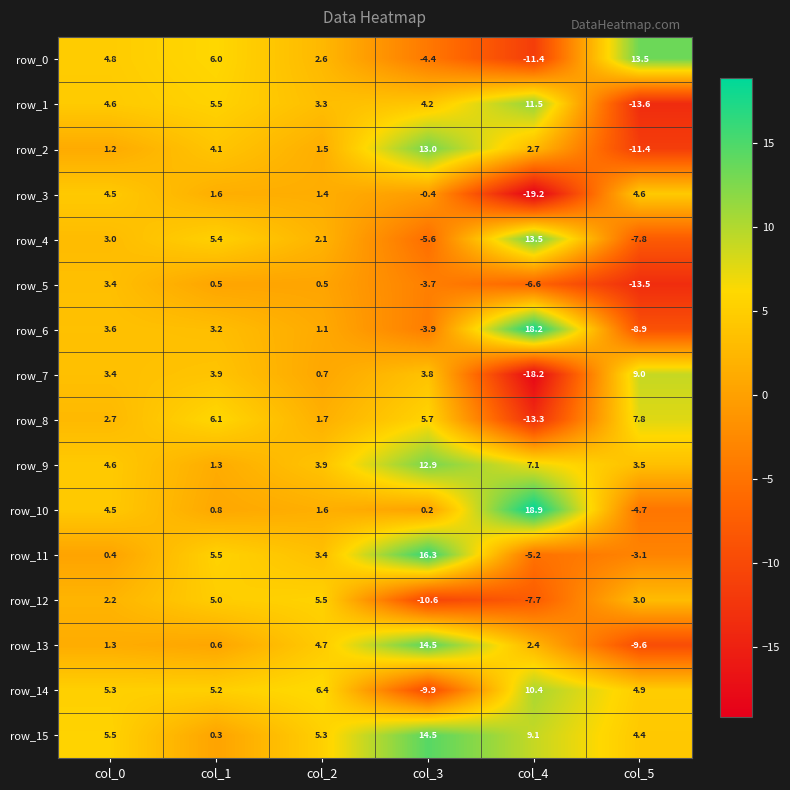

How many data points does each series have?

6